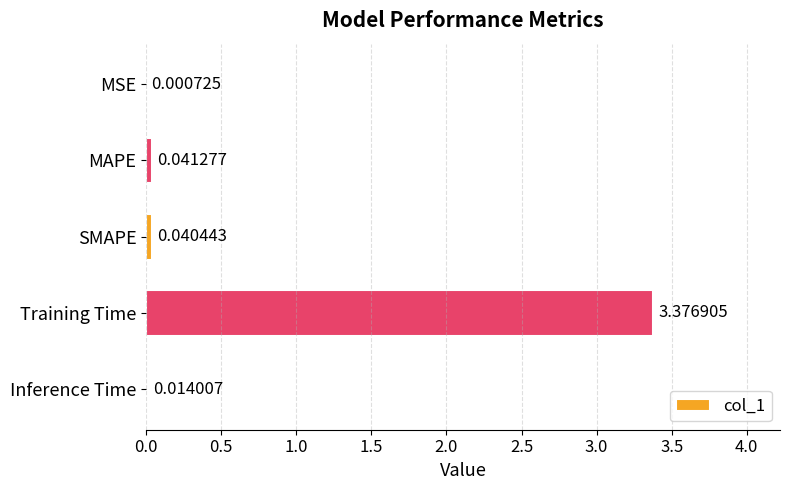

Which label corresponds to the largest value in the chart?

Training Time